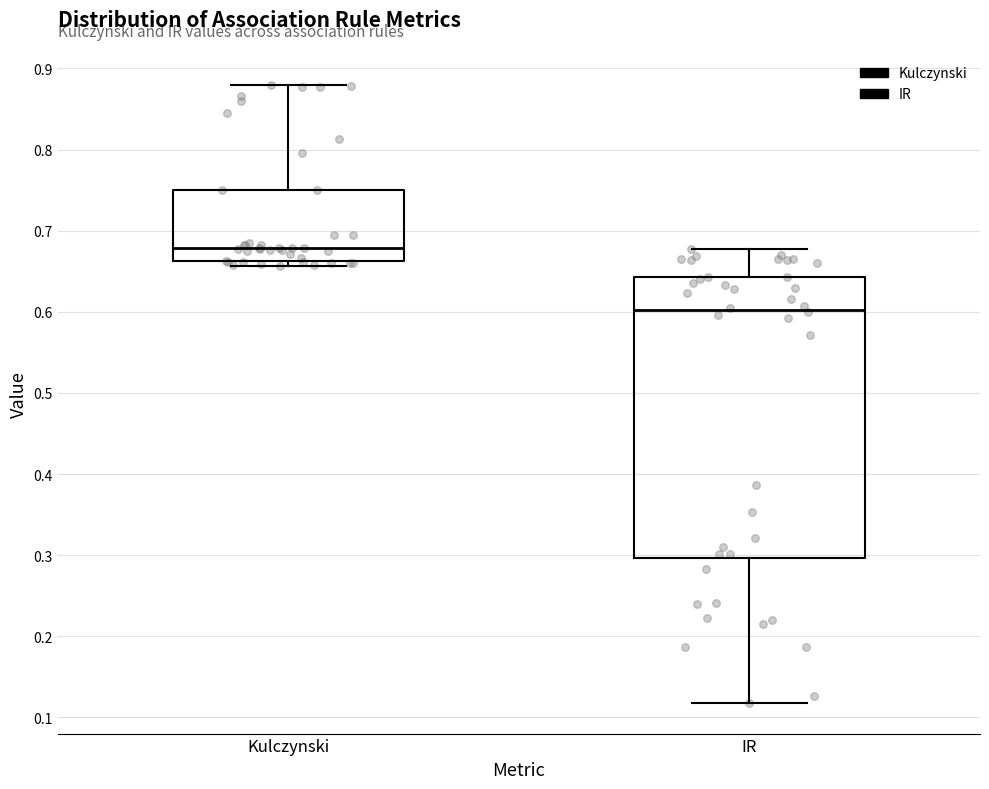

Comparing the boxes themselves (not the whiskers), which one is the tallest?

IR